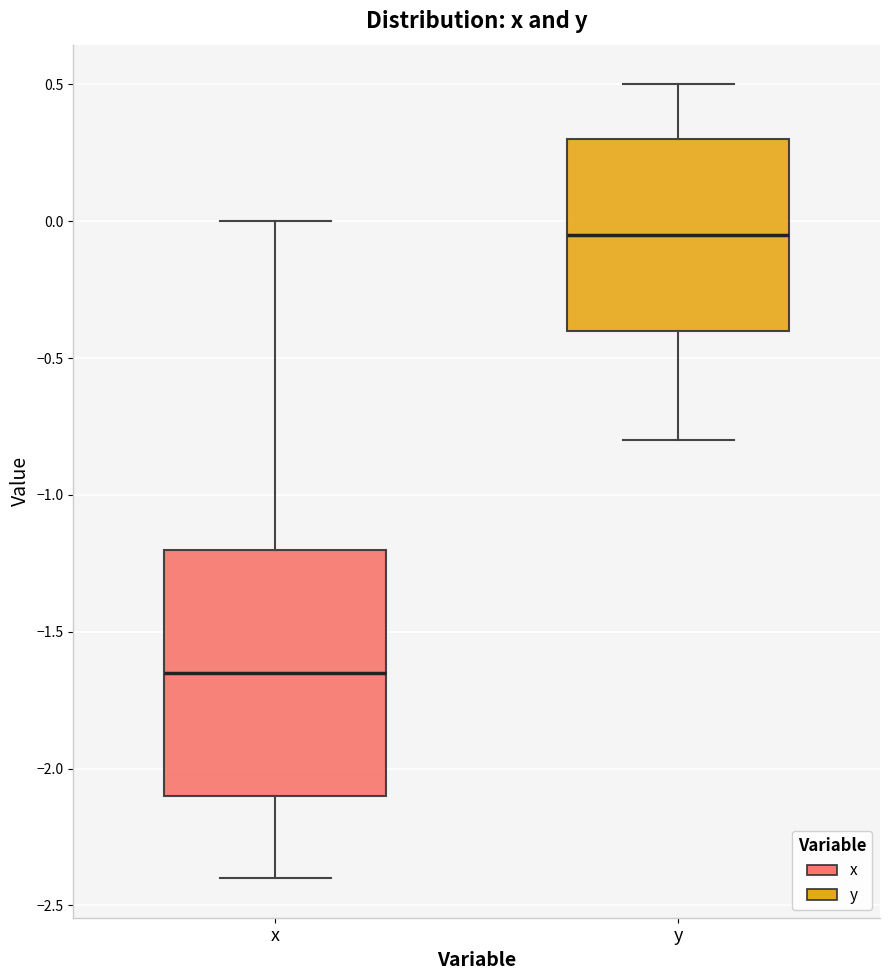

Where is the upper edge of the box for x on the y-axis? The values are not printed on the chart, so give them approximately, as read against the axis.

-1.20